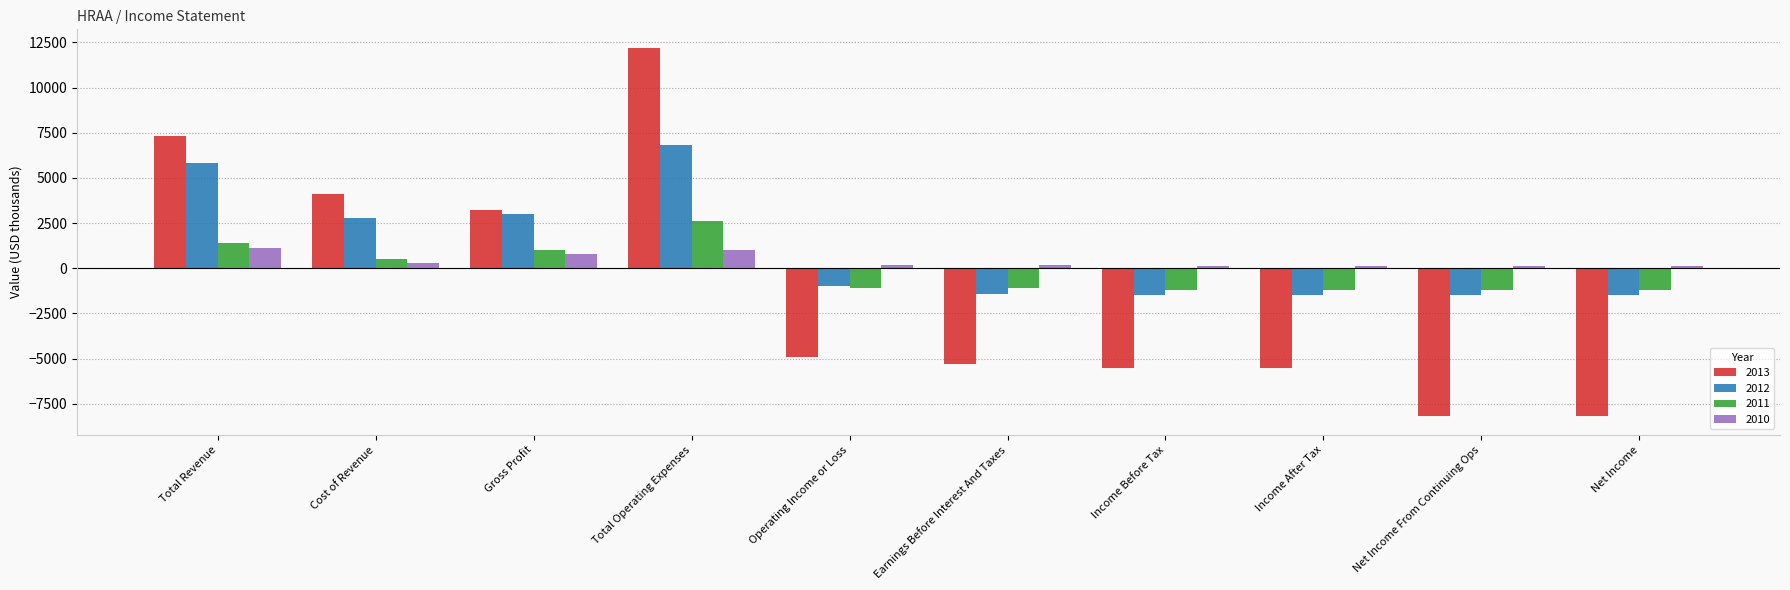

How many negative values does the 2013 series have?

6